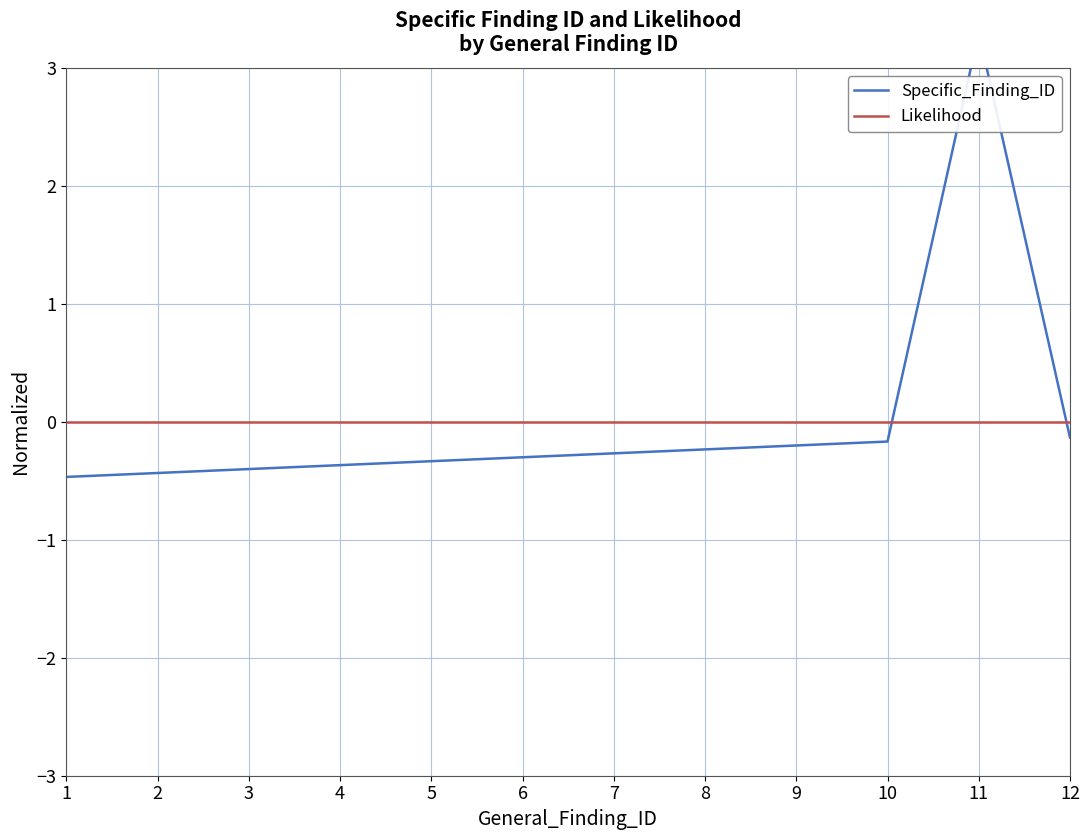

Where do Specific_Finding_ID and Likelihood first cross each other?

10 and 11